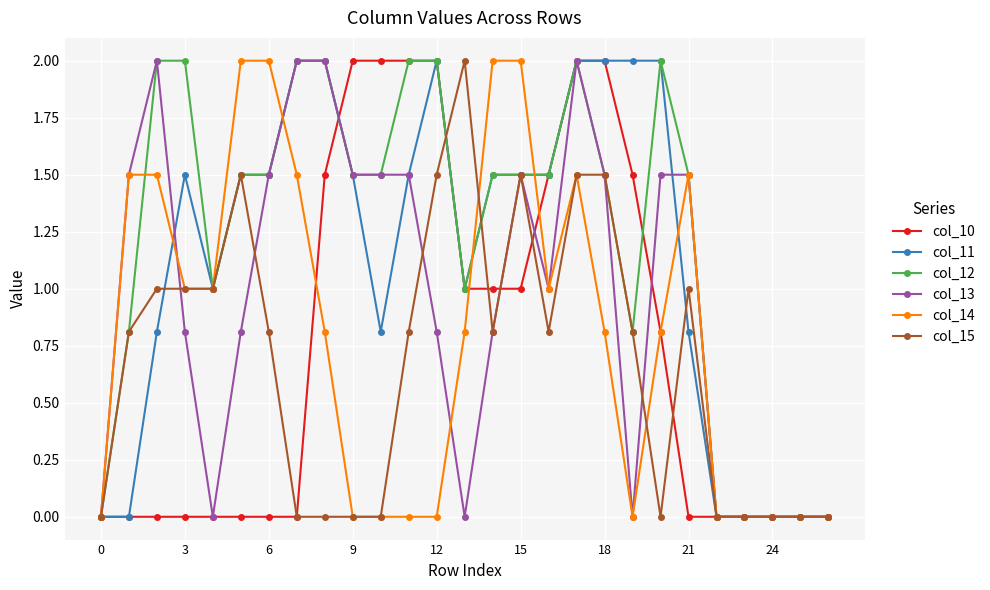

True or false: col_13 has more than 2 points higher than both neighbors.

True